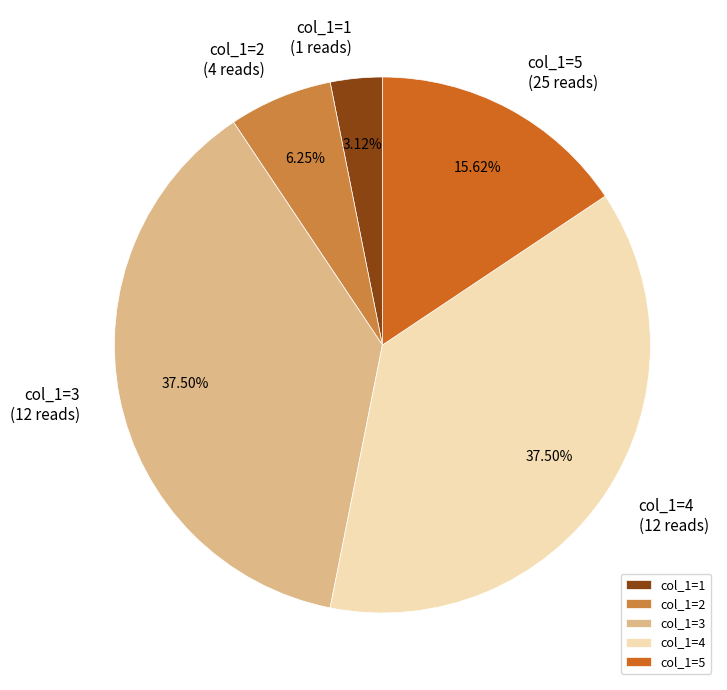

Does col_1=5 account for over 50% of the chart?

No